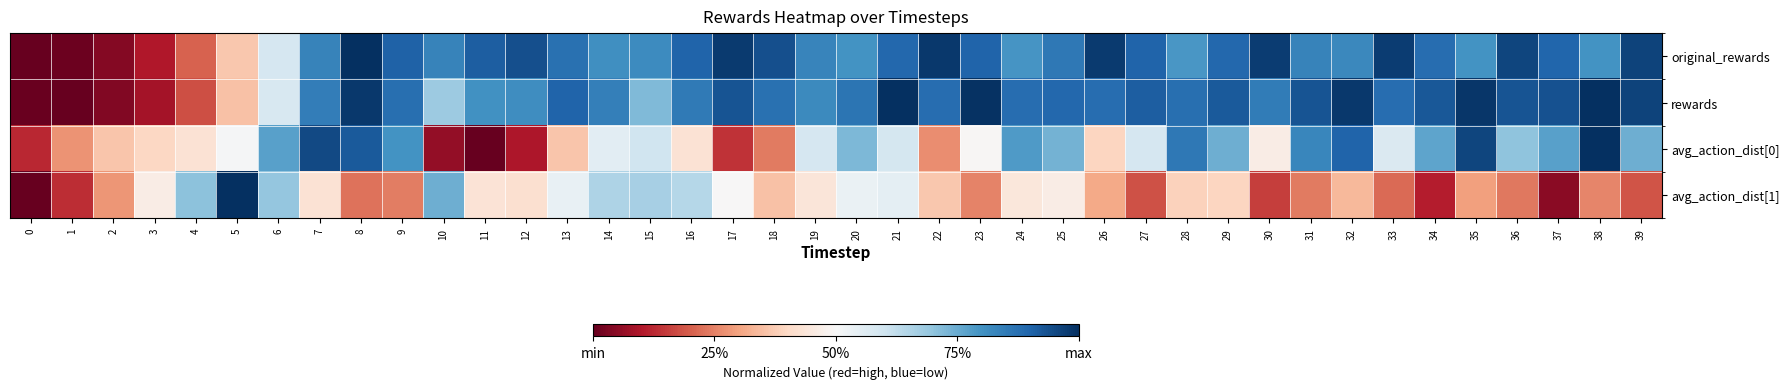

Which series has the widest spread of values?

original_rewards